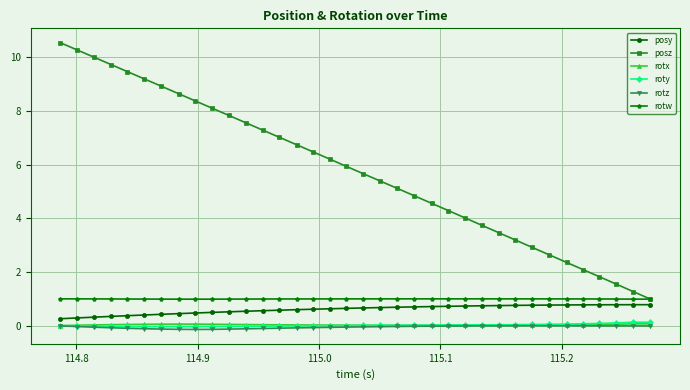

What is the value of the posy point at the 33rd from the left?

0.8